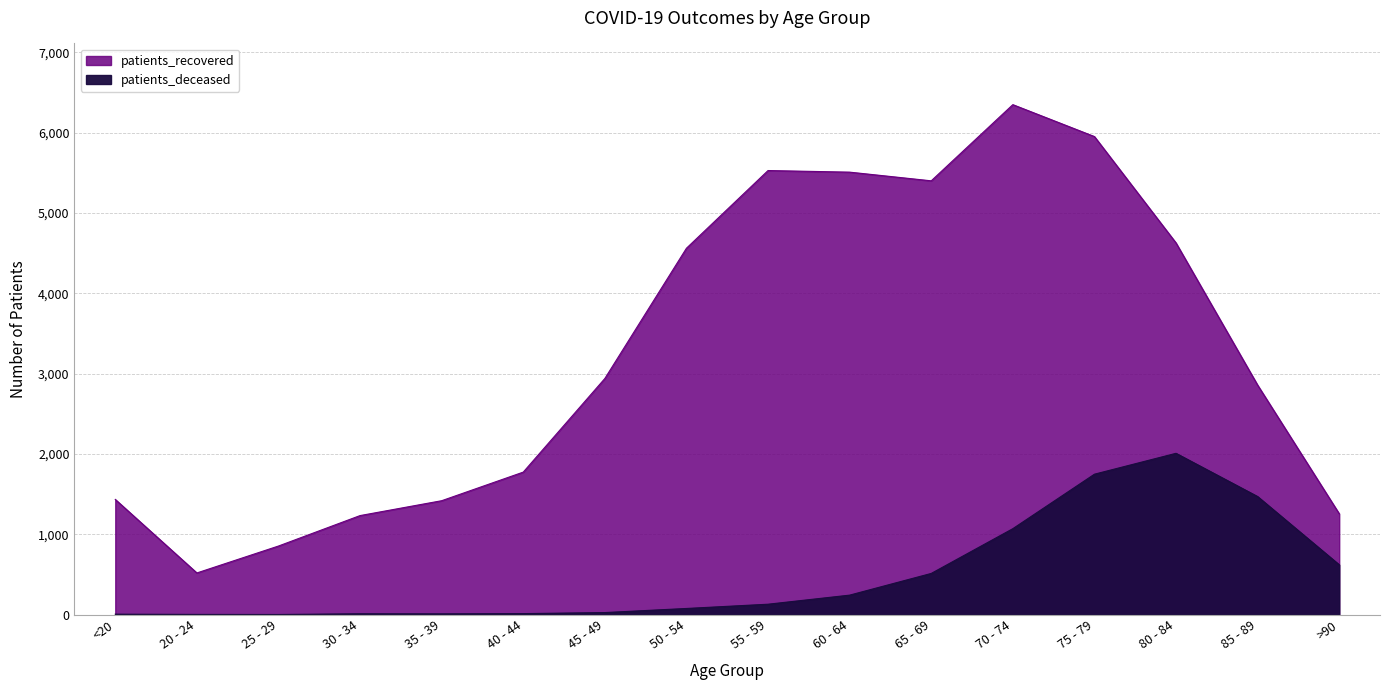

Is it true that patients_recovered equals 1434 at <20?

True